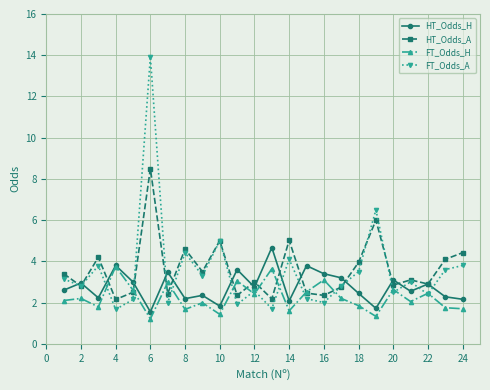

Which series ends up on top after the final intersection of HT_Odds_A and FT_Odds_A?

HT_Odds_A